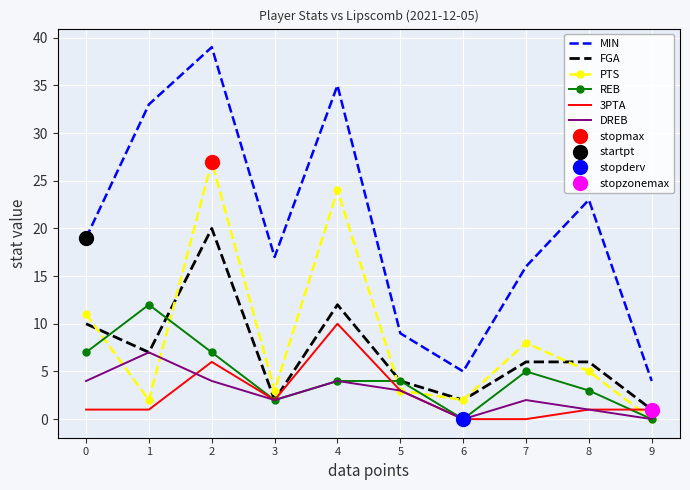

Rank the categories by MIN value from highest to lowest.

2, 4, 1, 8, 0, 3, 7, 5, 6, 9